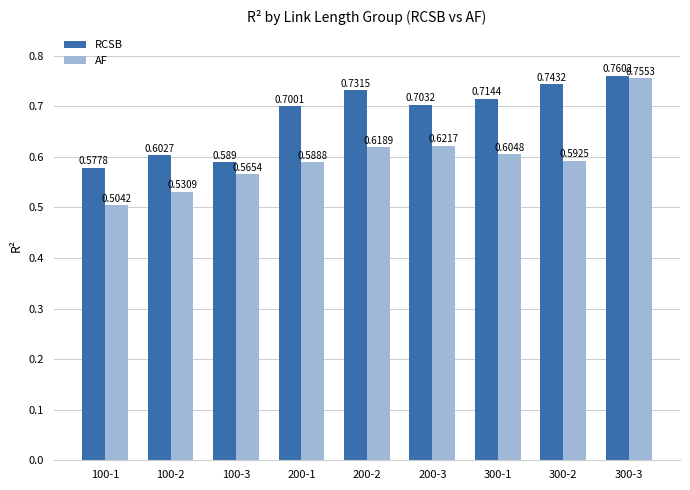

What is the label of the 8th bar from the right?

100-2